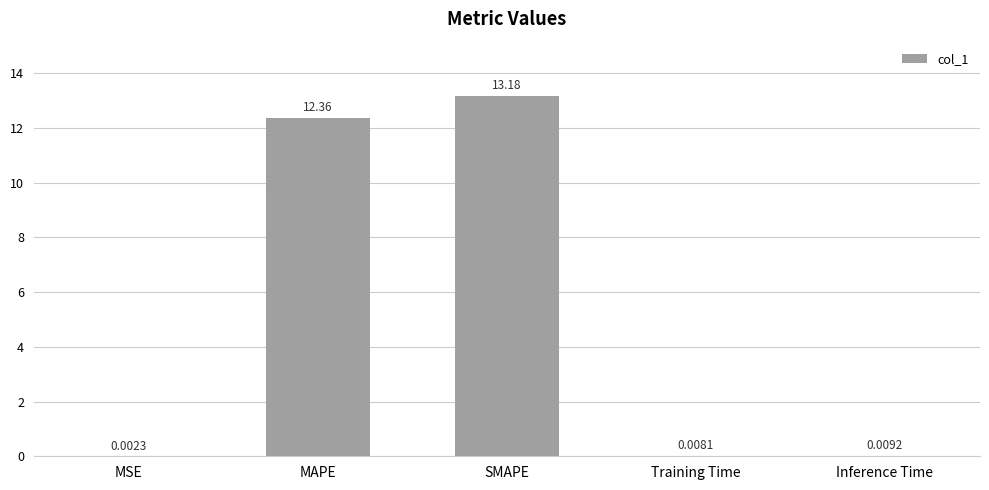

What is the sum of the values at Inference Time and SMAPE?

13.2